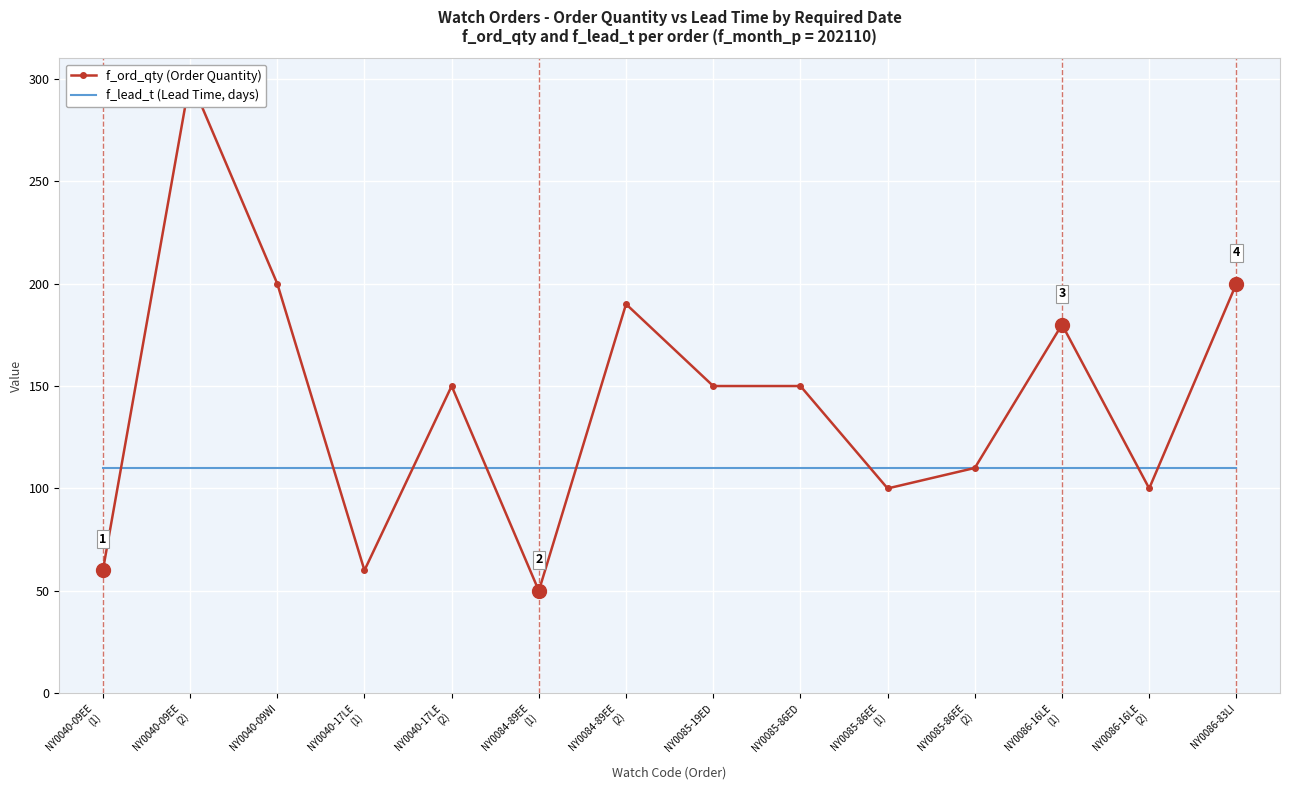

How many data points in f_ord_qty (Order Quantity) are less than 150?

6